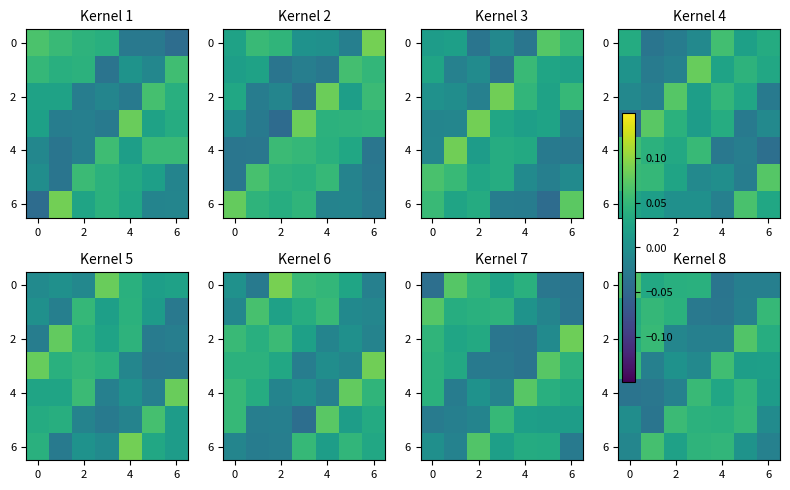

At how many categories does at least one series exceed 0?

7